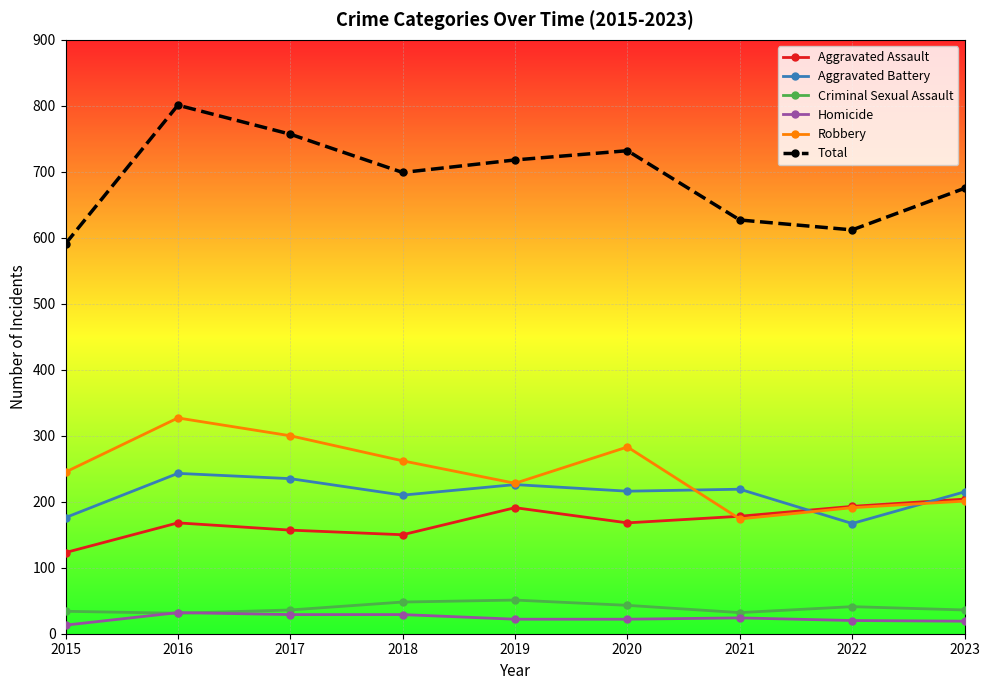

Which series has the largest total across all categories?

Total